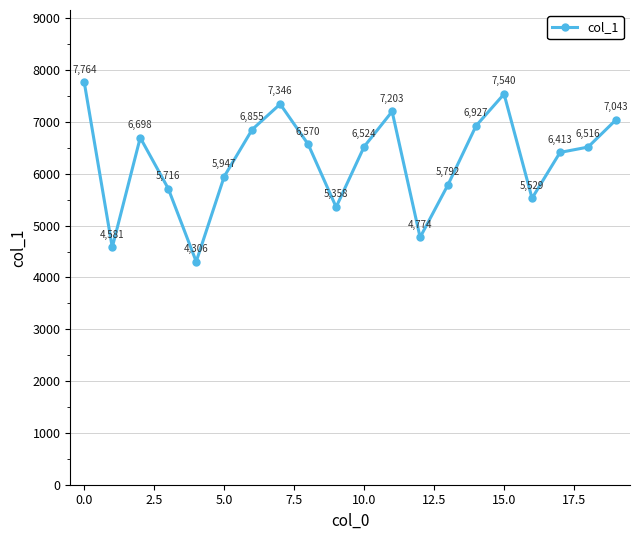

What is the minimum value shown in the chart?

4306